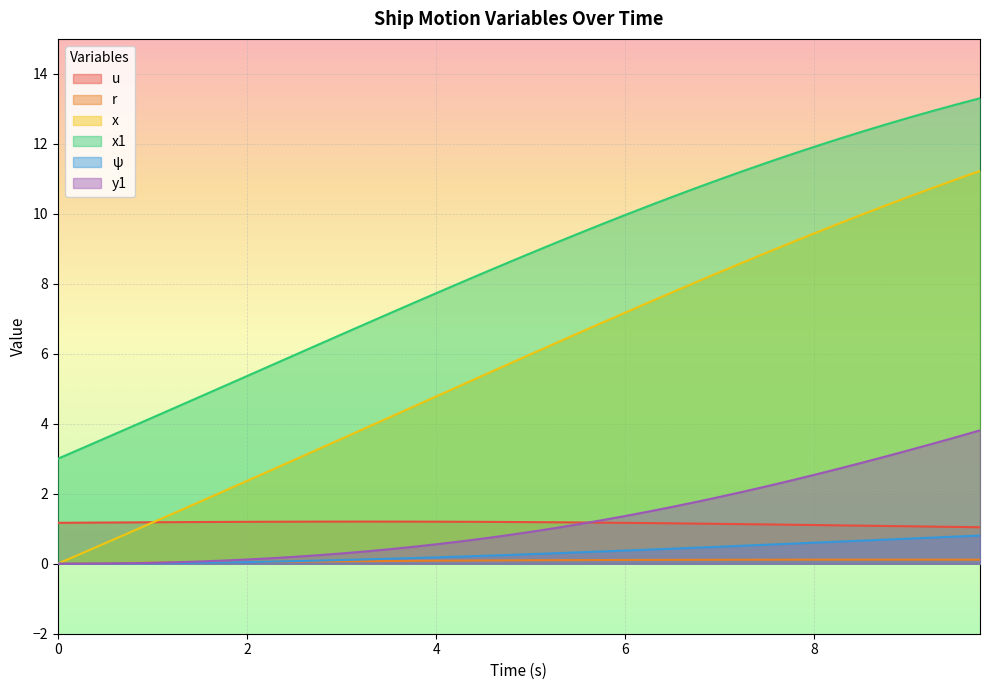

Which has a higher value, 3.0 or 2.75?

3.0